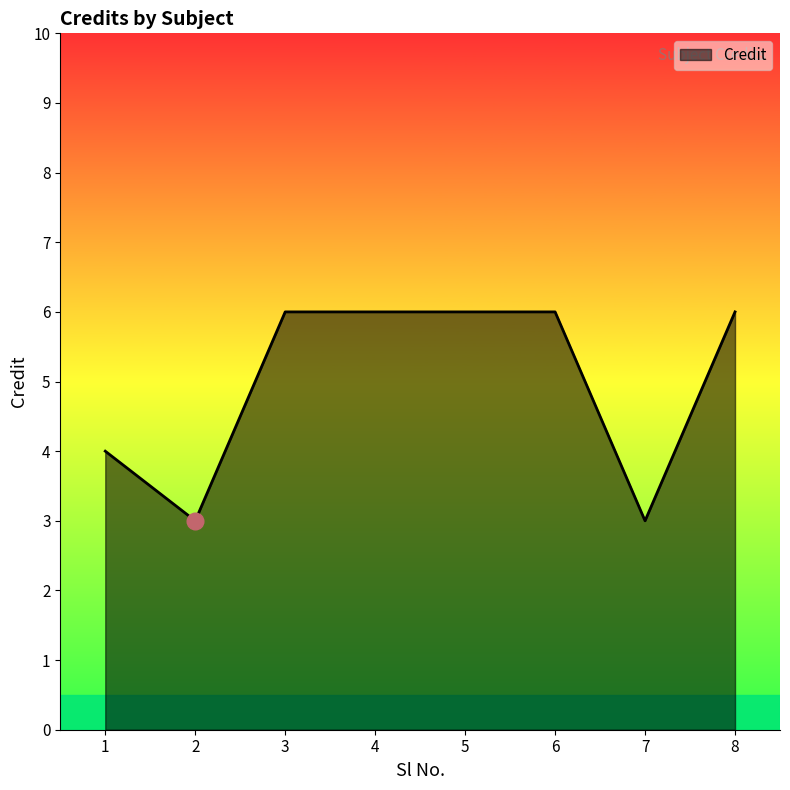

What is the change in value from 1 to 4?

+2